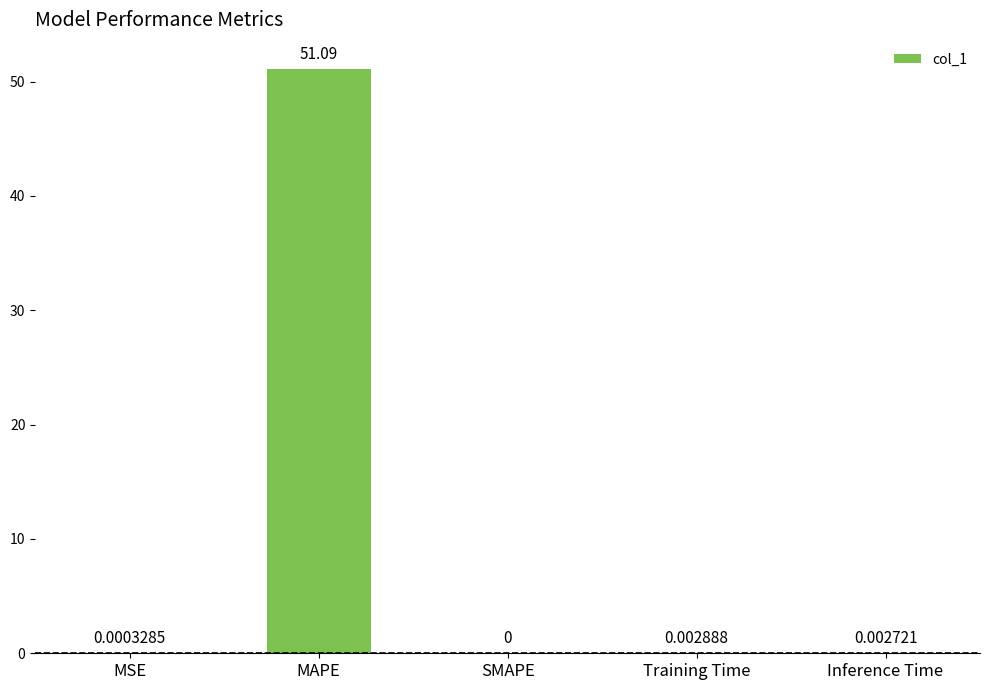

Which label corresponds to the largest value in the chart?

MAPE